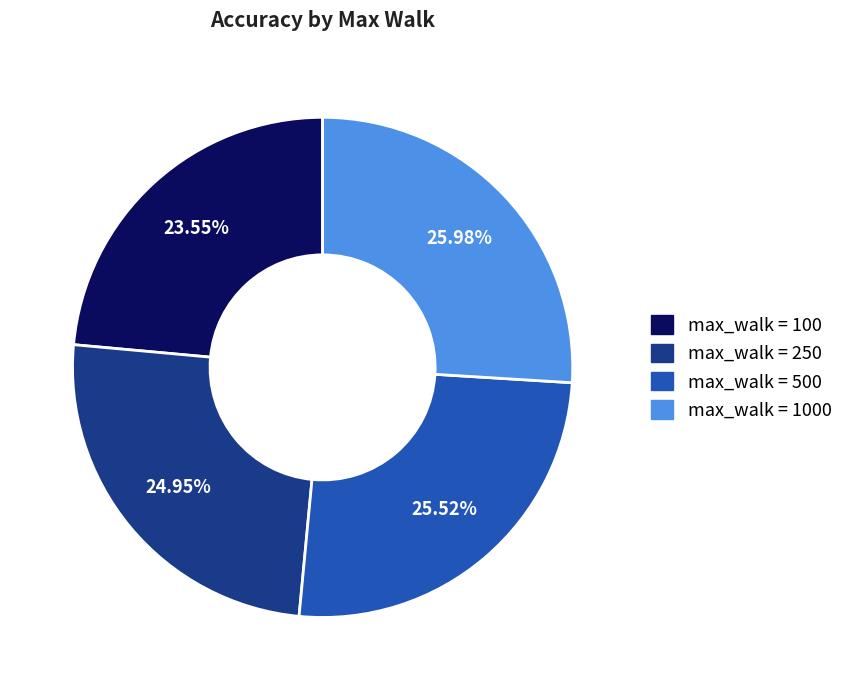

Do max_walk = 500 and max_walk = 250 together represent more than half of the pie?

Yes